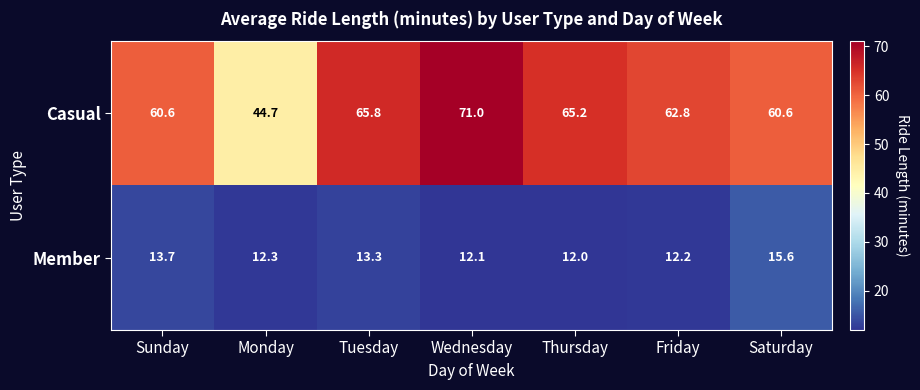

Rank the series at Saturday from highest to lowest value.

Casual, Member